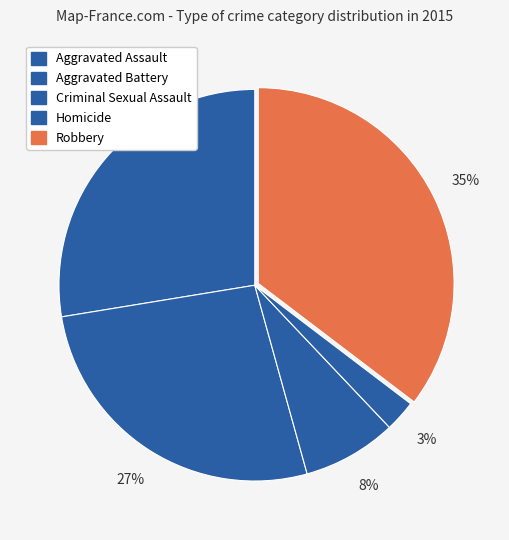

What is the largest slice in the pie chart?

Robbery